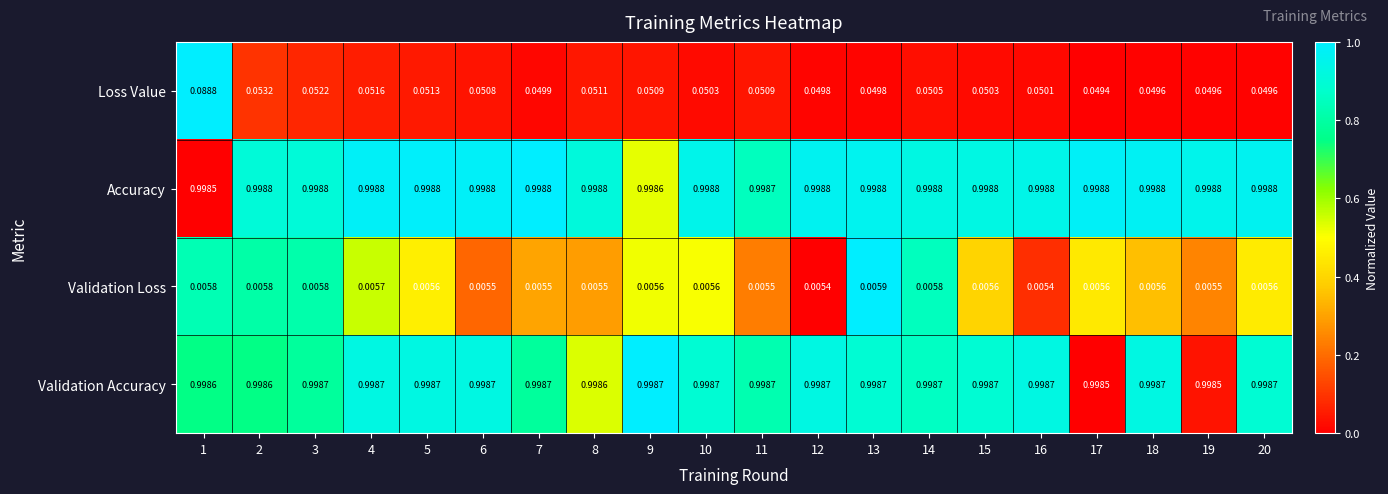

At 17, list the series in order from smallest to largest.

Validation Loss, Loss Value, Validation Accuracy, Accuracy